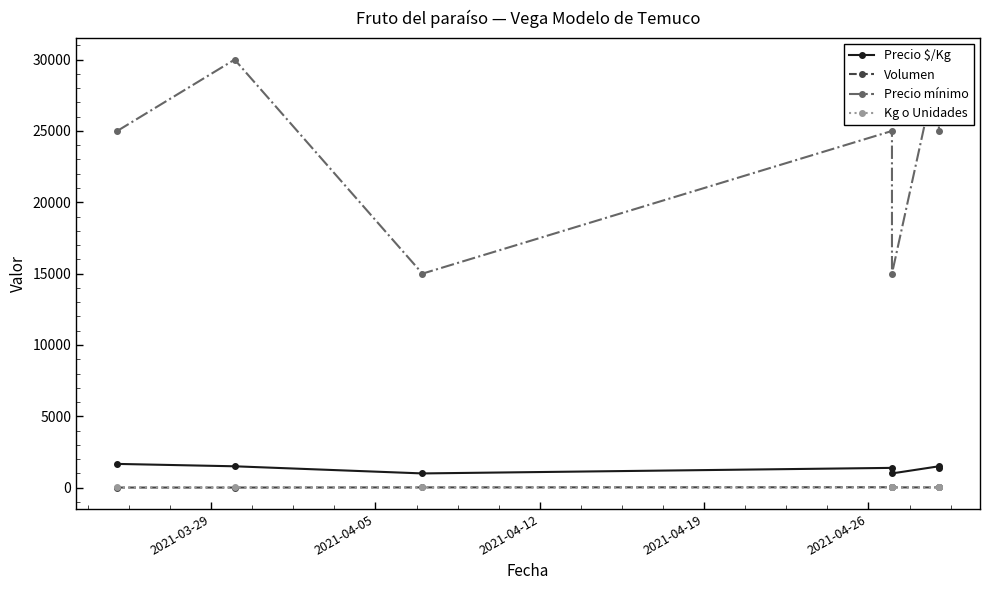

What is the maximum value for Volumen?

30